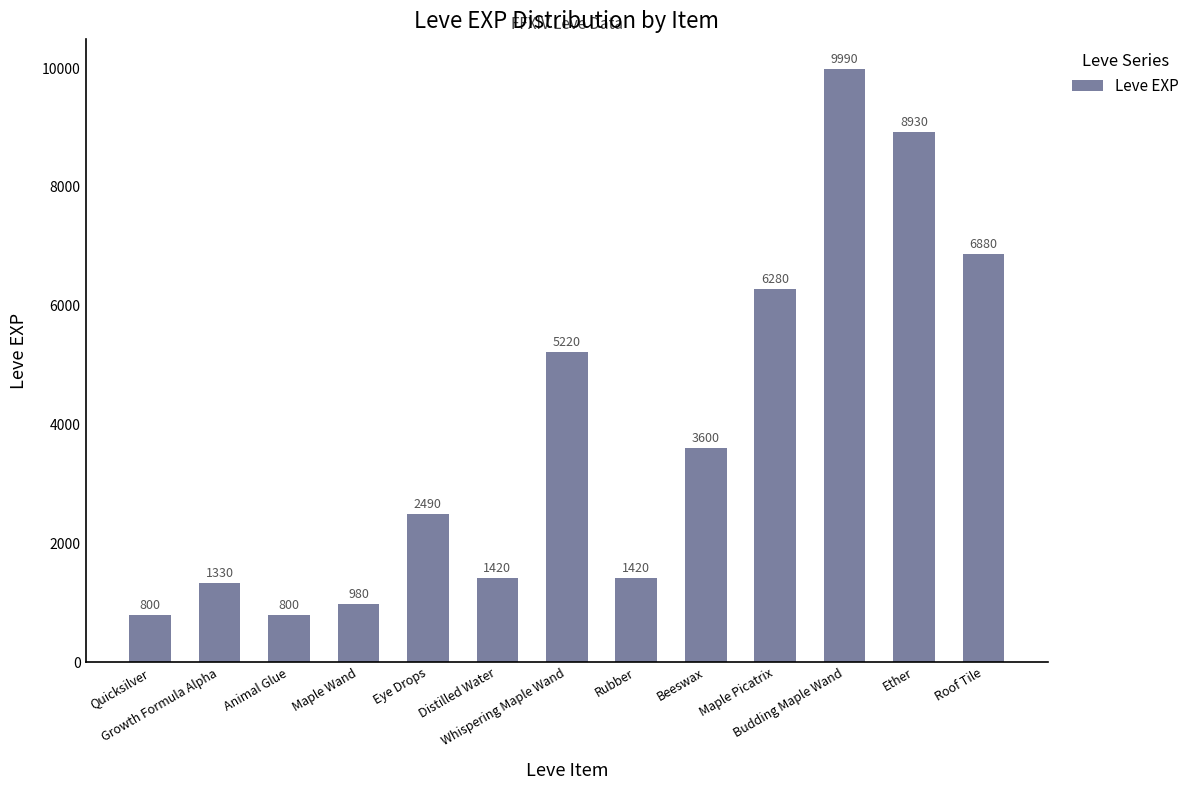

What is the value of the 11th bar from the left?

9990